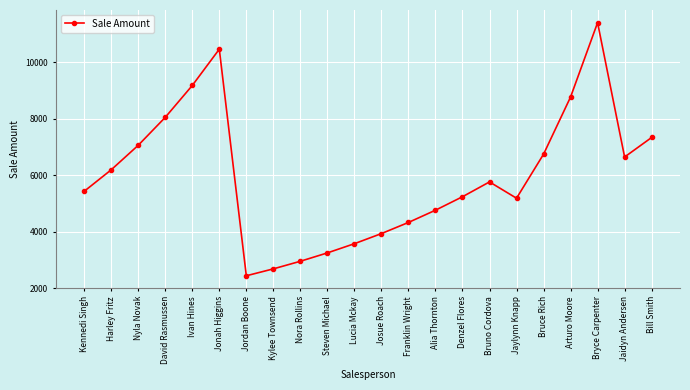

What is the approximate value at Josue Roach?

3939.9